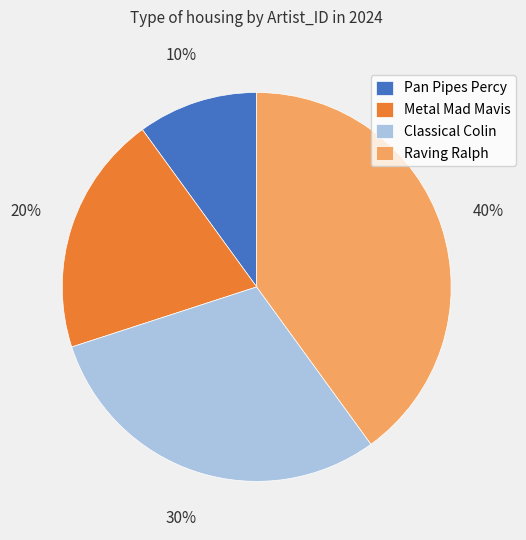

Does any single category account for the majority?

No